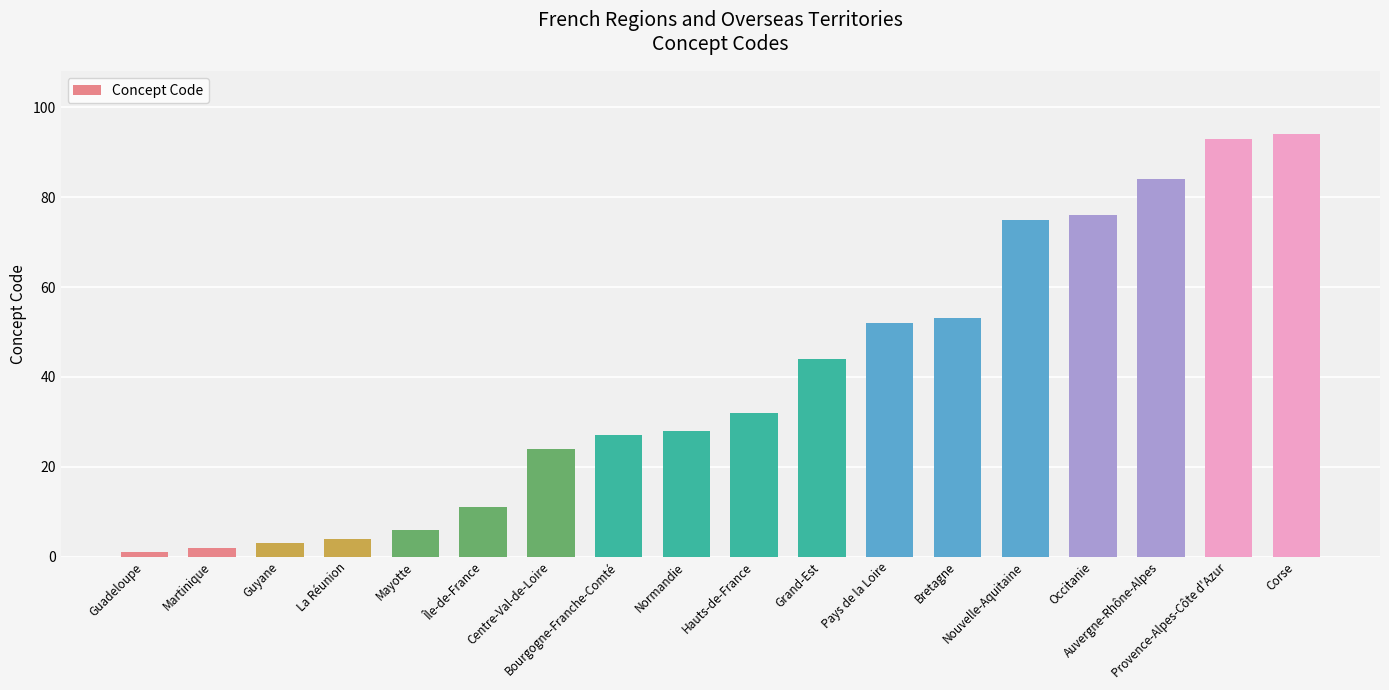

Rank the categories by value from lowest to highest.

Guadeloupe, Martinique, Guyane, La Réunion, Mayotte, Île-de-France, Centre-Val-de-Loire, Bourgogne-Franche-Comté, Normandie, Hauts-de-France, Grand-Est, Pays de la Loire, Bretagne, Nouvelle-Aquitaine, Occitanie, Auvergne-Rhône-Alpes, Provence-Alpes-Côte d'Azur, Corse